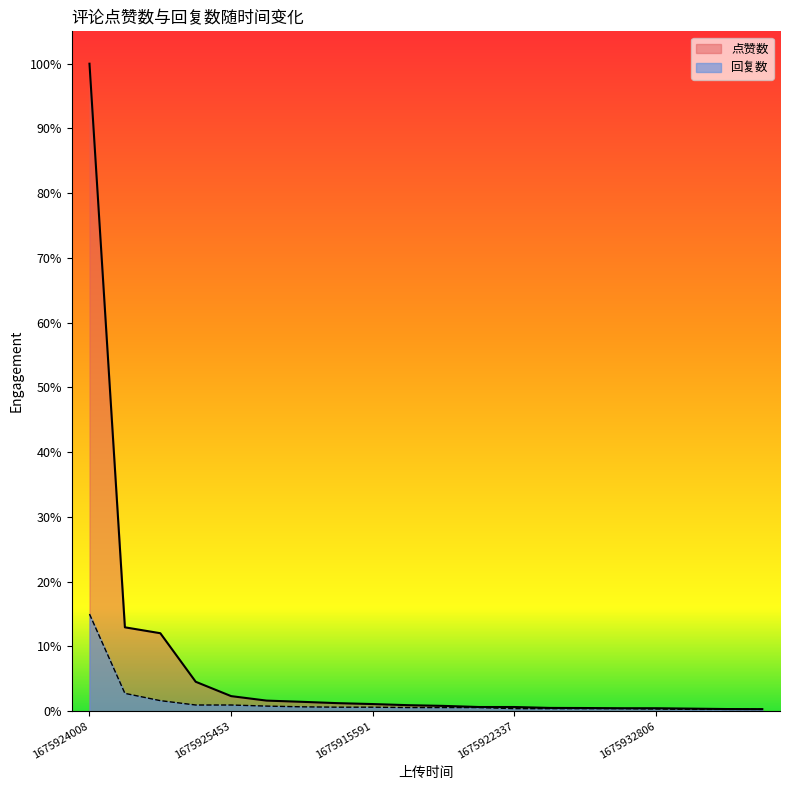

What are all the series names shown in the legend?

点赞数, 回复数